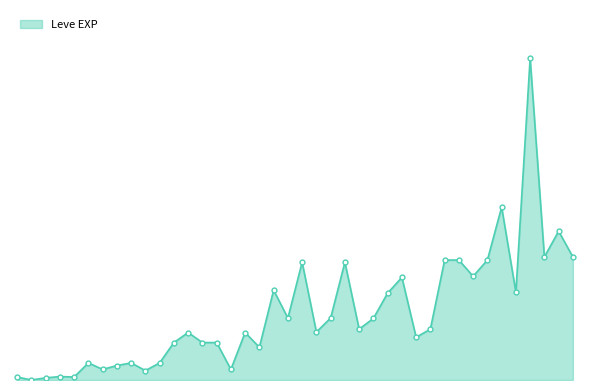

Is this an area chart (filled region under the line)?

Yes